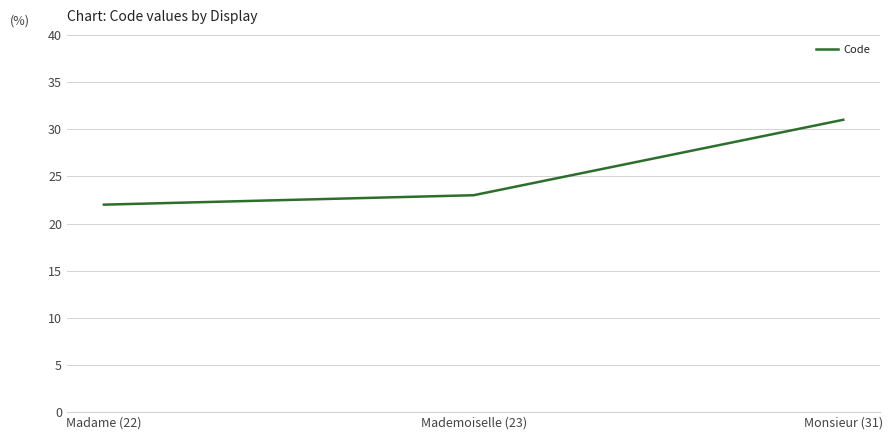

What is the sum of the values at Monsieur (31) and Mademoiselle (23)?

54